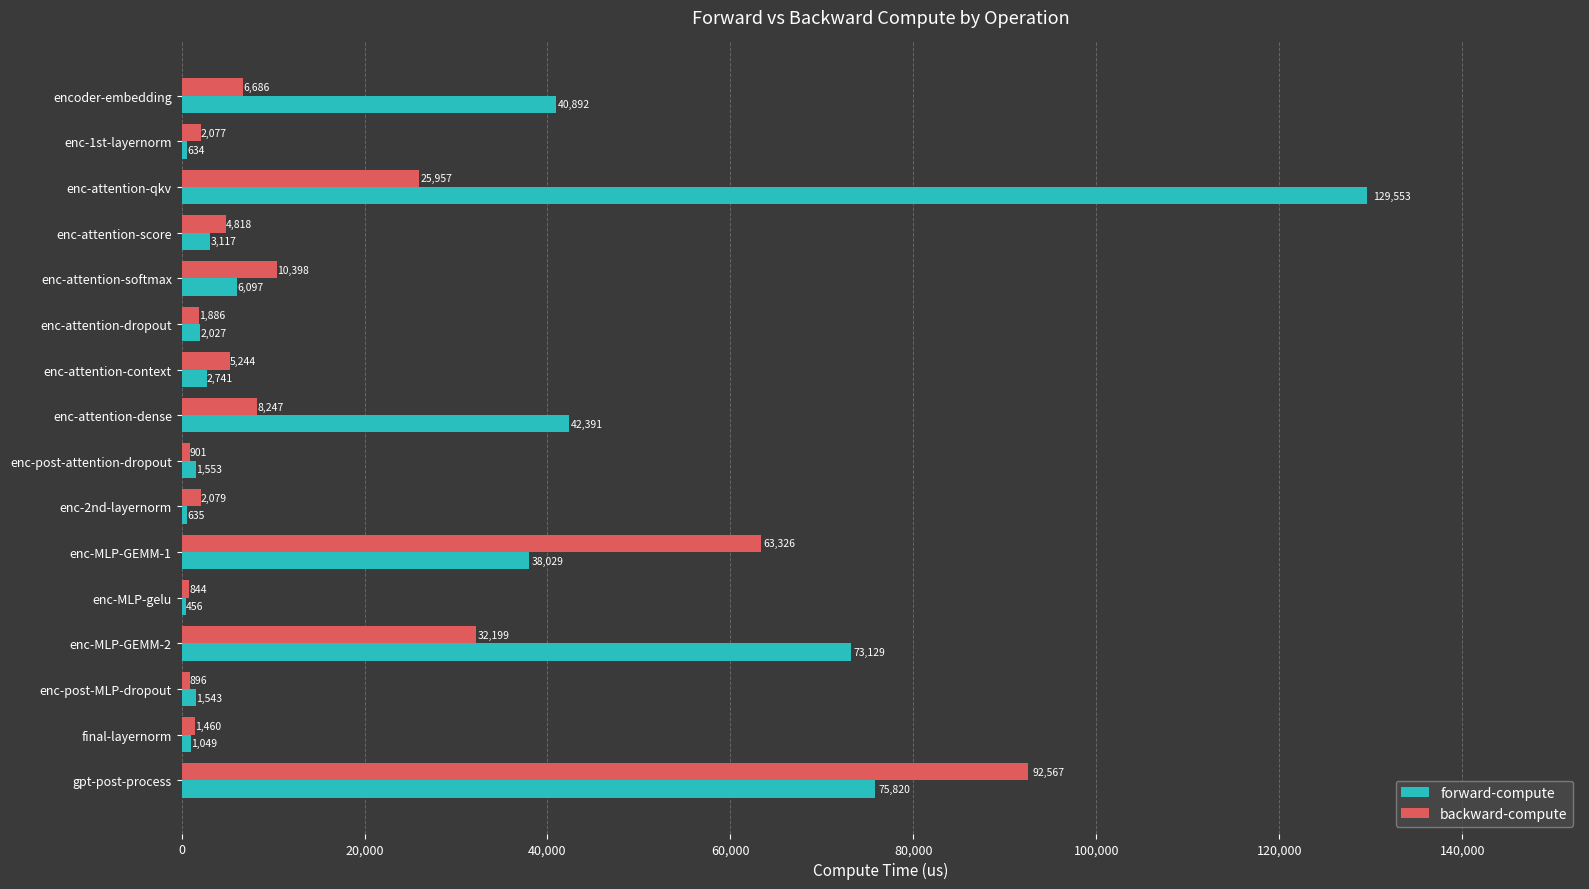

Which series has the largest total across all categories?

forward-compute